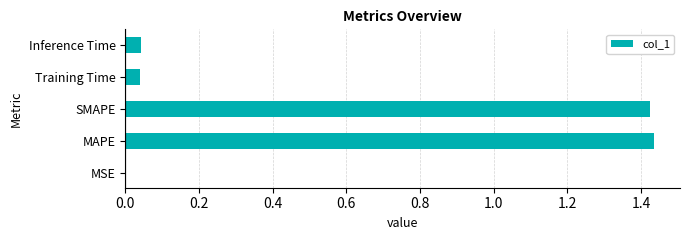

The value at MAPE is 1.0. True or false?

False